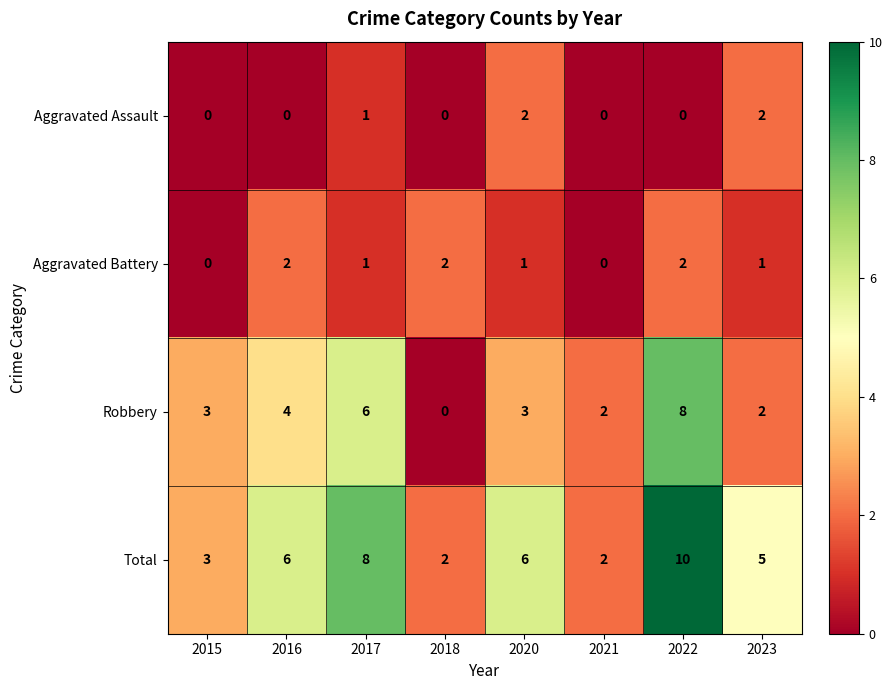

How many positive values does the Robbery series have?

7